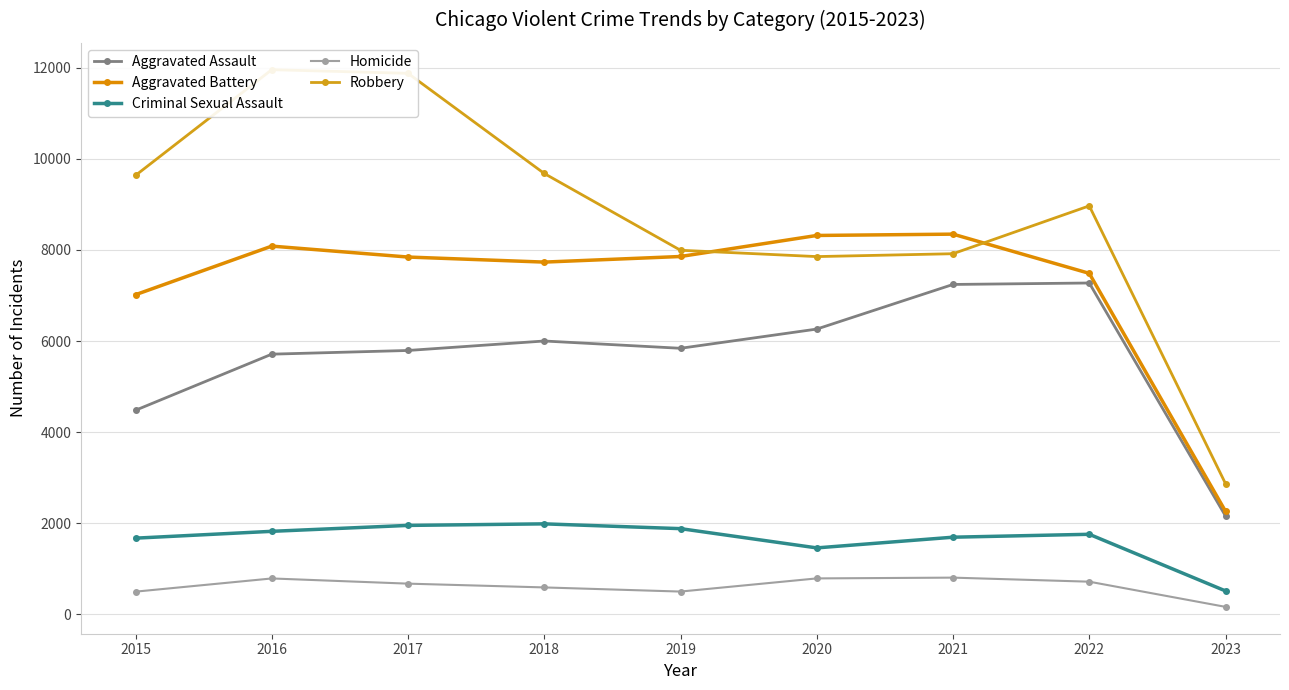

What are all the series names shown in the legend?

Aggravated Assault, Aggravated Battery, Criminal Sexual Assault, Homicide, Robbery